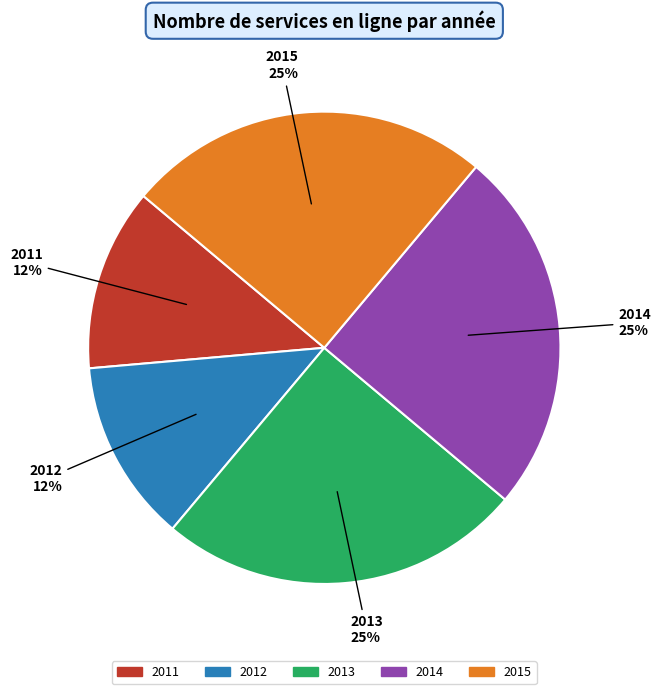

Does any single category account for the majority?

No